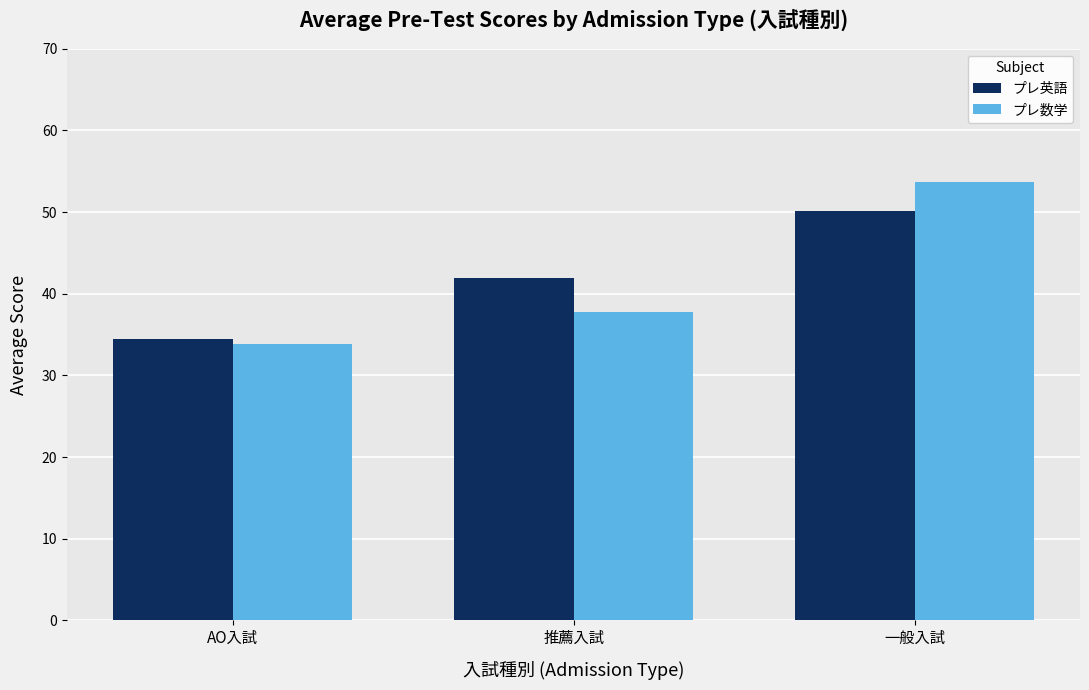

Is the value of プレ英語 at 推薦入試 greater than the value of プレ数学 at 一般入試?

No